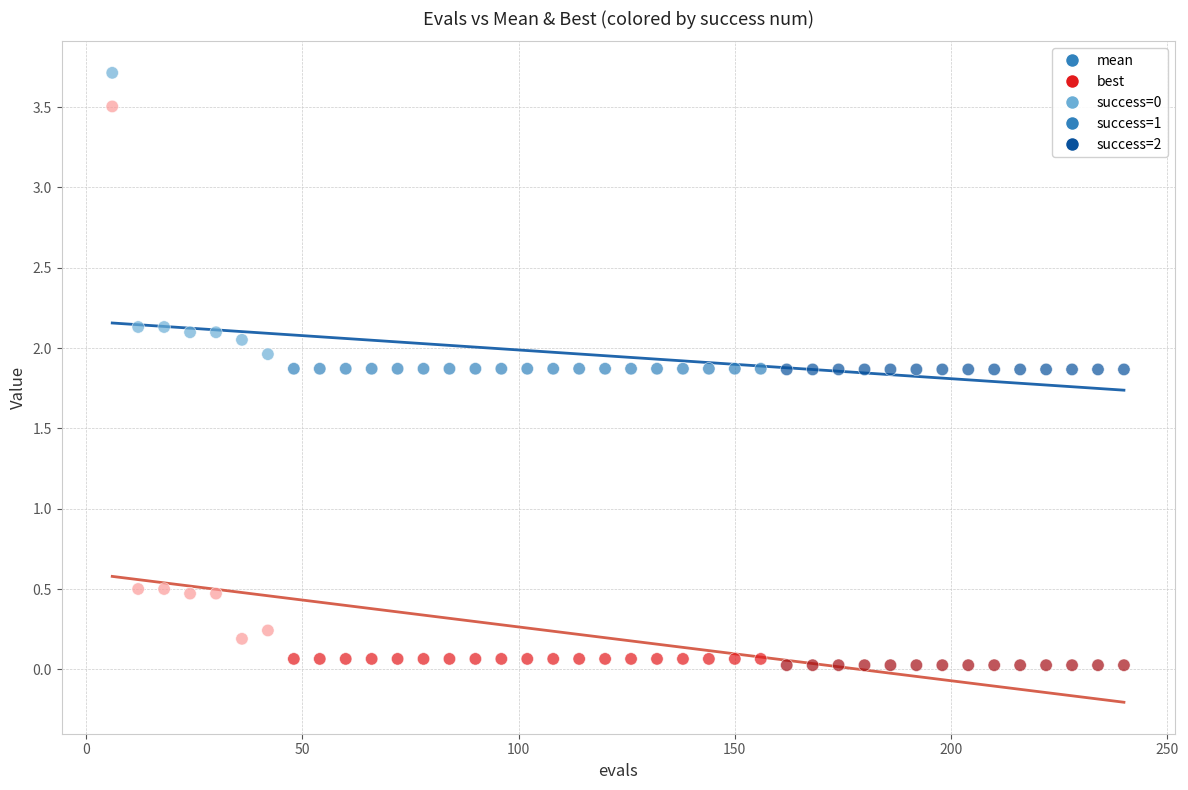

Across all data points, what is the range of X values (max minus min)?

234.0